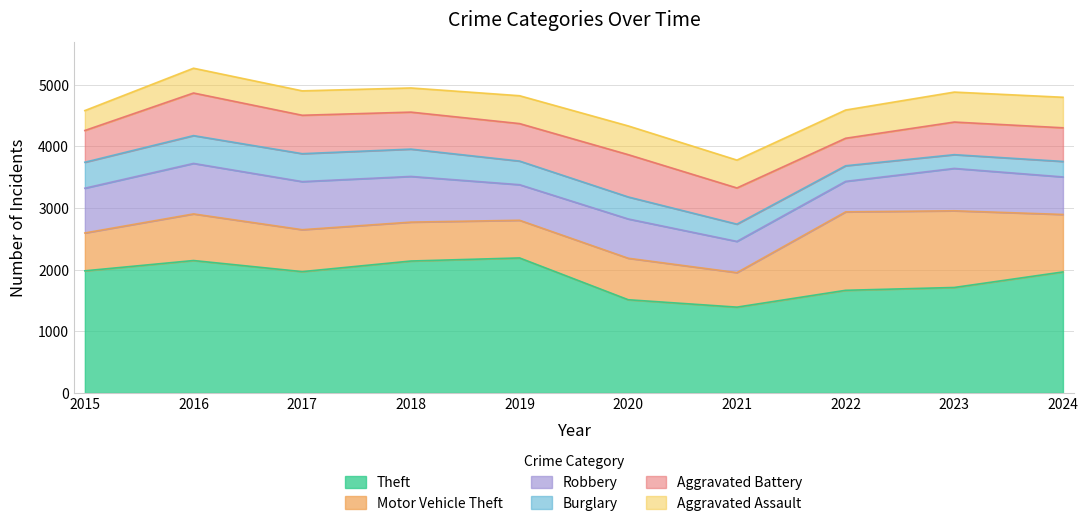

Reading left to right, extract all data points from this chart.

Theft: 2015=1981	2016=2148	2017=1968	2018=2140	2019=2190	2020=1512	2021=1392	2022=1665	2023=1711	2024=1963
Motor Vehicle Theft: 2015=614	2016=756	2017=680	2018=631	2019=611	2020=673	2021=560	2022=1272	2023=1244	2024=932
Robbery: 2015=726	2016=819	2017=780	2018=741	2019=577	2020=637	2021=506	2022=495	2023=687	2024=609
Burglary: 2015=421	2016=451	2017=453	2018=443	2019=383	2020=357	2021=280	2022=253	2023=223	2024=251
Aggravated Battery: 2015=515	2016=691	2017=623	2018=600	2019=608	2020=686	2021=587	2022=446	2023=529	2024=546
Aggravated Assault: 2015=323	2016=402	2017=396	2018=392	2019=452	2020=466	2021=452	2022=458	2023=486	2024=495